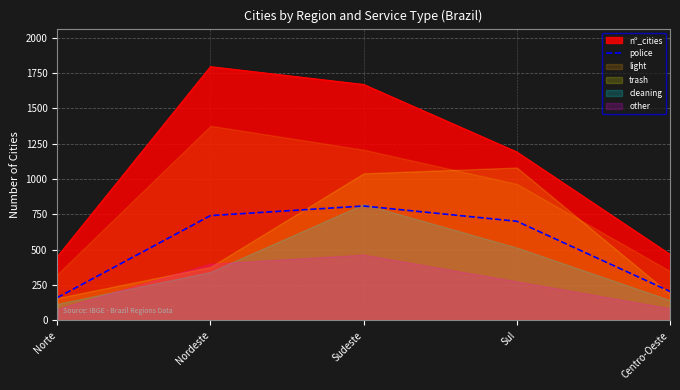

At which label does police reach its peak?

Sudeste